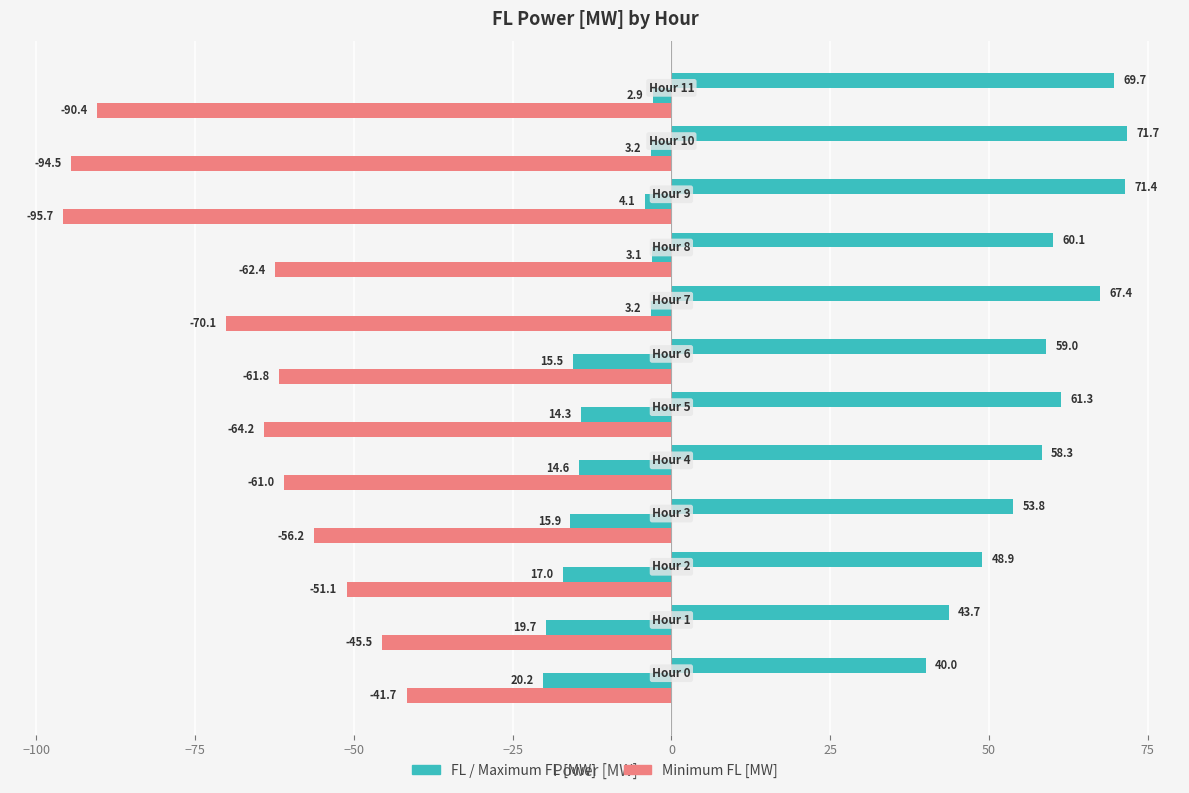

How many series are shown in this chart?

3